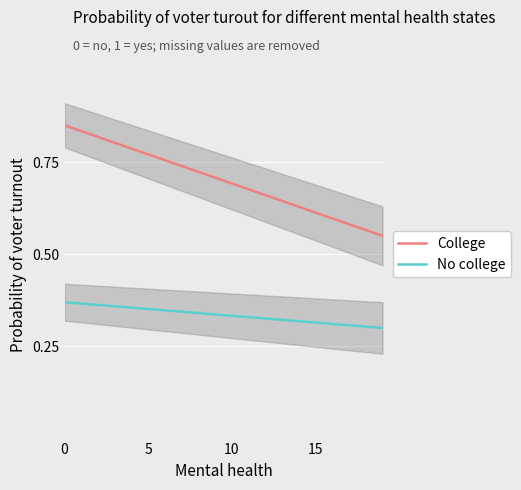

True or false: No college and College intersect in this chart.

False